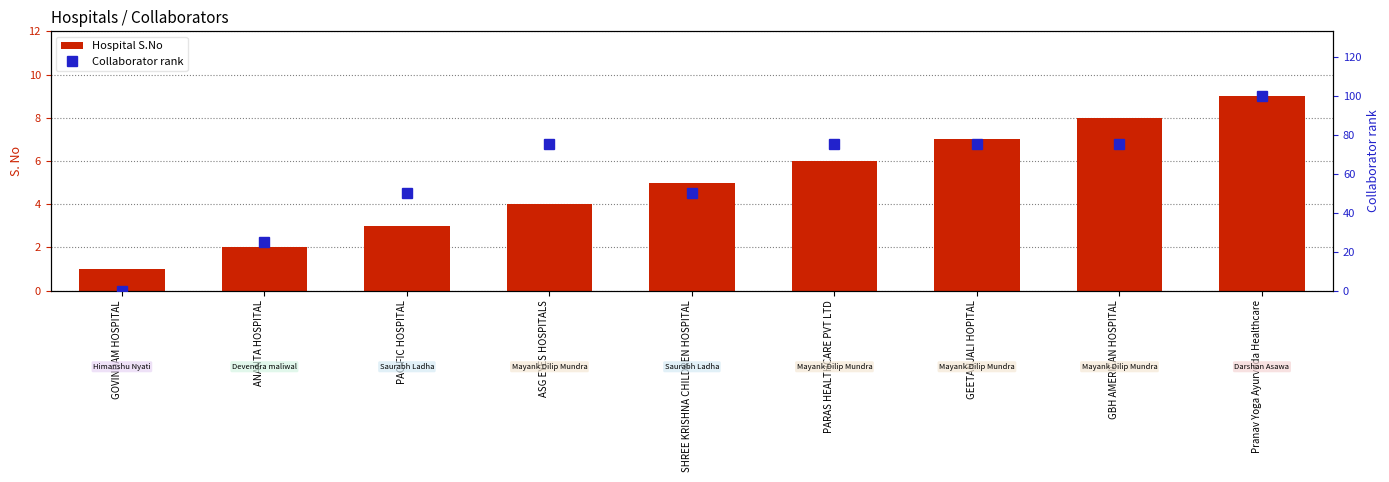

Reading left to right, what are all the values shown in this chart?

Hospital S.No: 1	2	3	4	5	6	7	8	9
Collaborator rank: 0	25	50	75	50	75	75	75	100